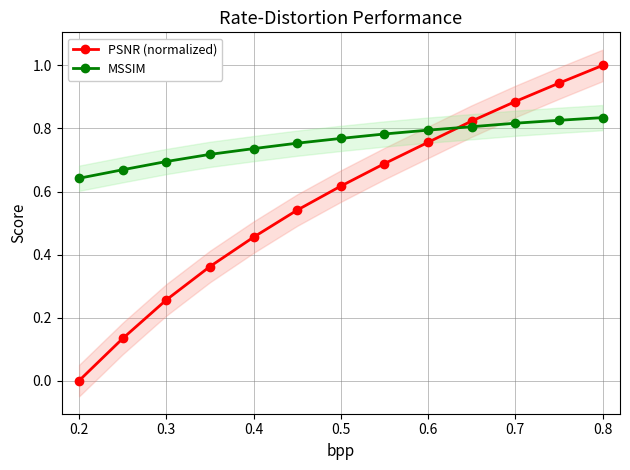

True or false: PSNR (normalized) and MSSIM cross at least once.

True